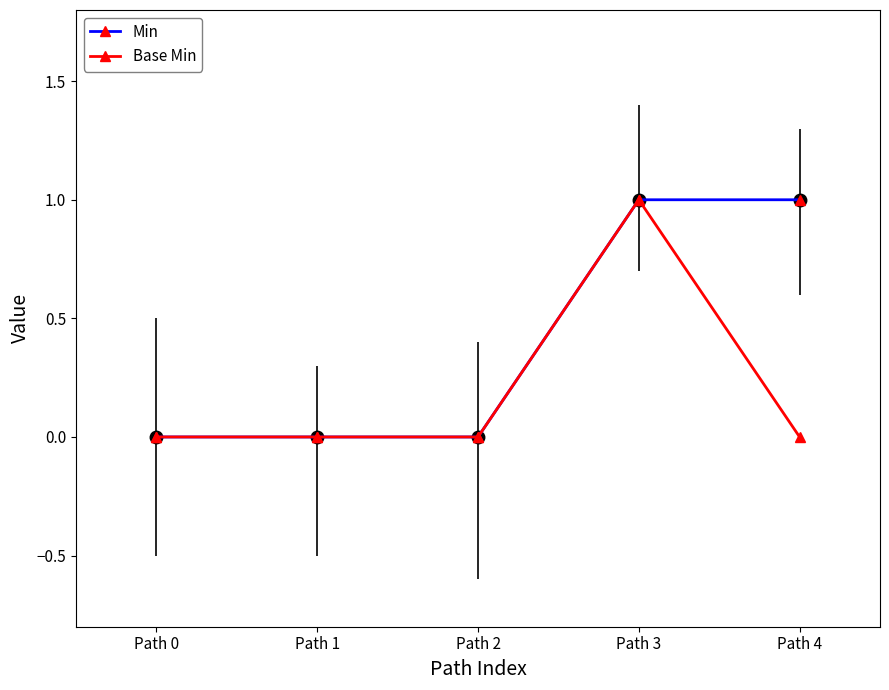

Is it true that Min equals 1 at Path 0?

False